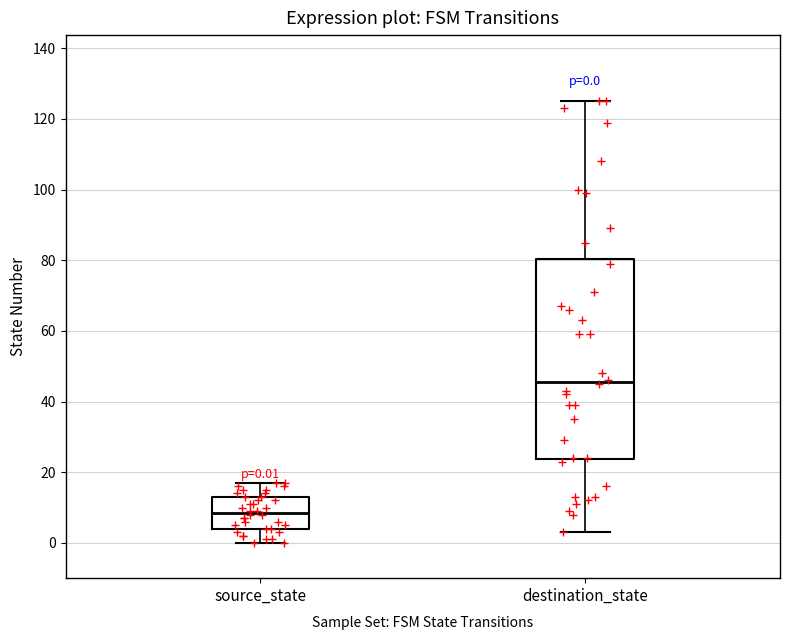

Which box's median line is the highest?

destination_state